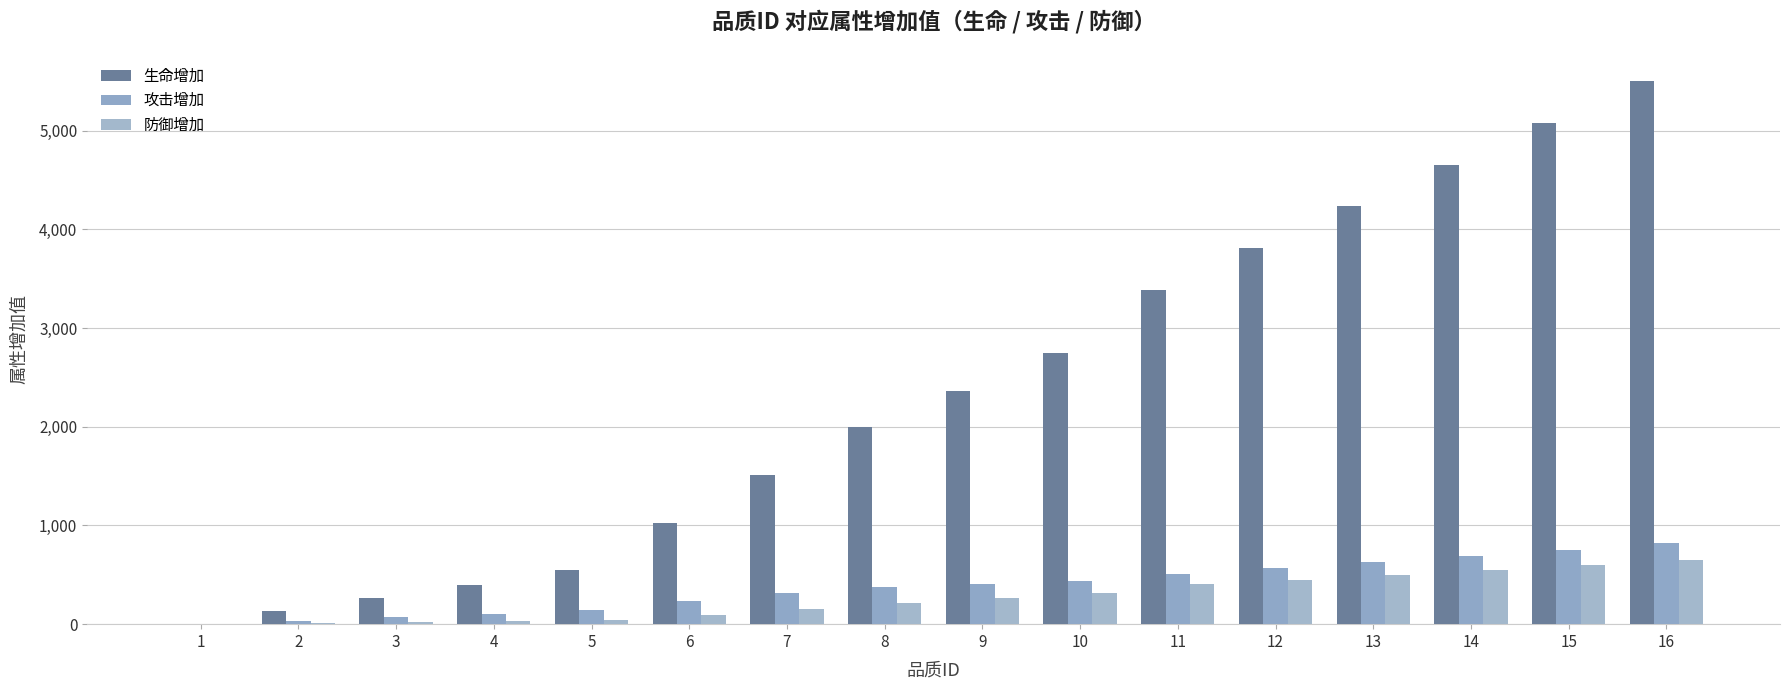

Where is 防御增加 nearest to the value 326?

10